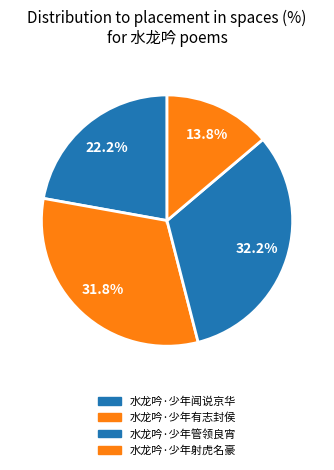

Is it true that 水龙吟·少年射虎名豪 is 14% of the pie?

True